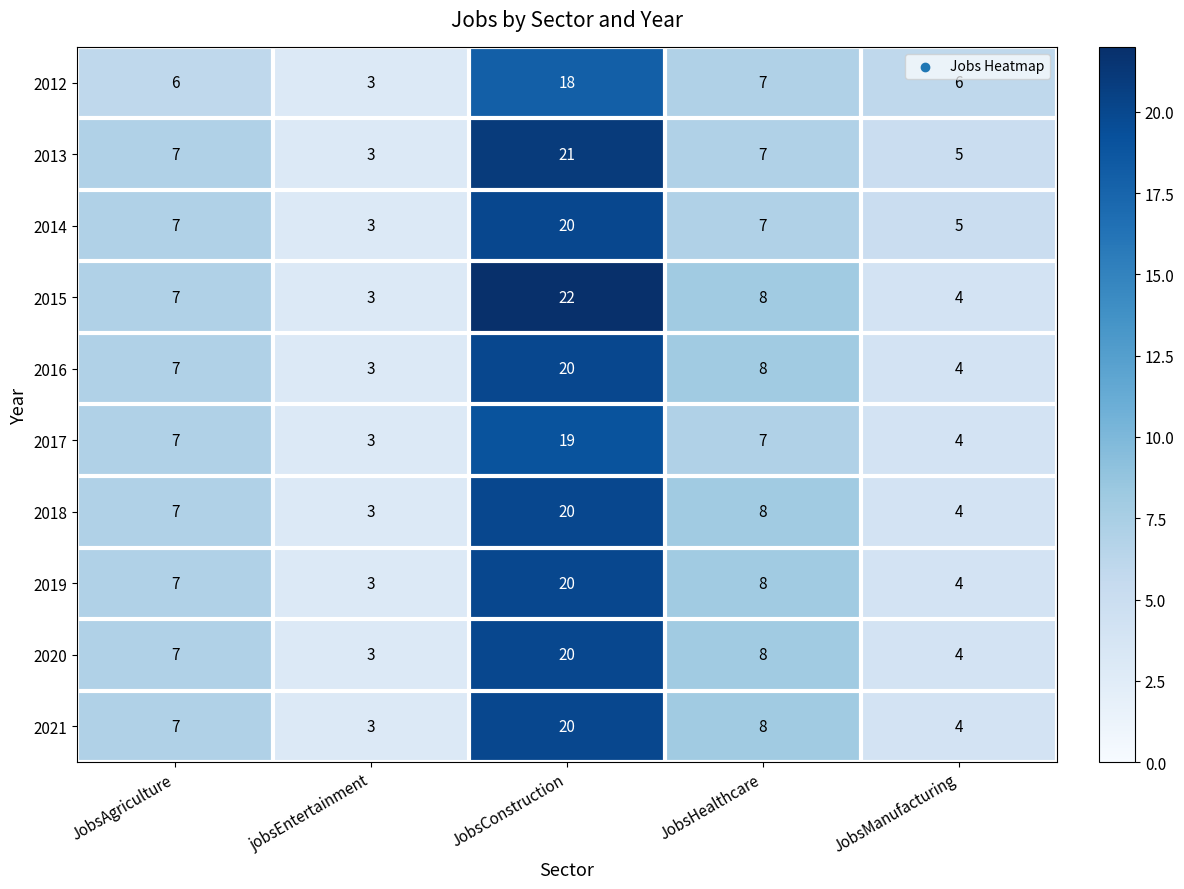

Which label corresponds to the largest value in the chart?

JobsConstruction